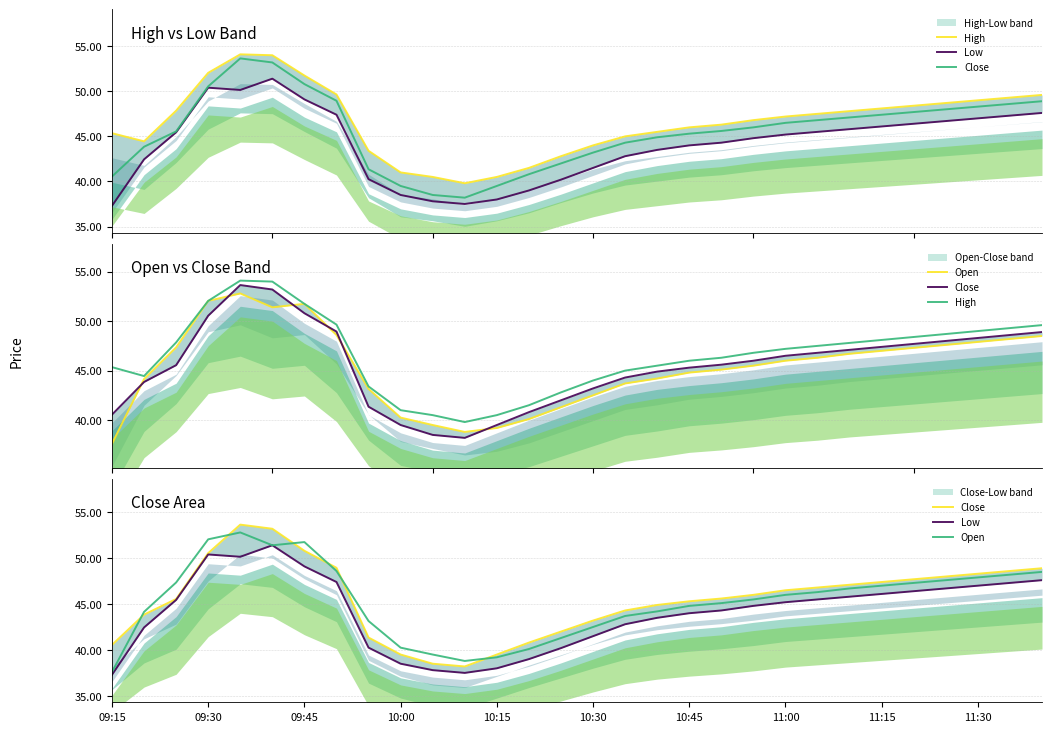

The High series shows 39.8 at 11. True or false?

True